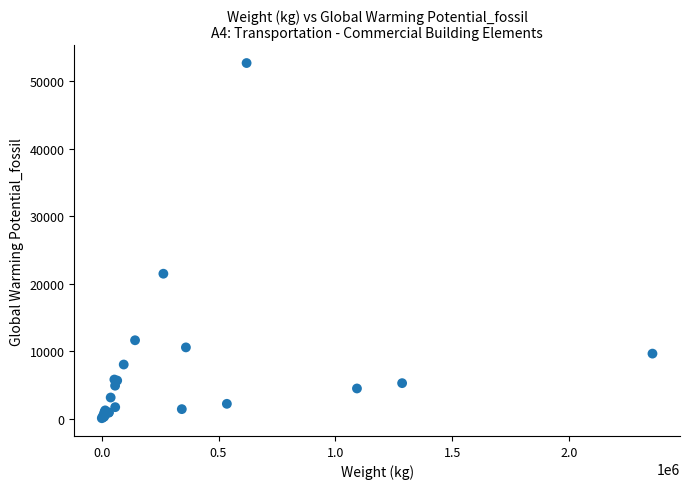

What Y value in the scatter plot is closest to 26375?

21471.4